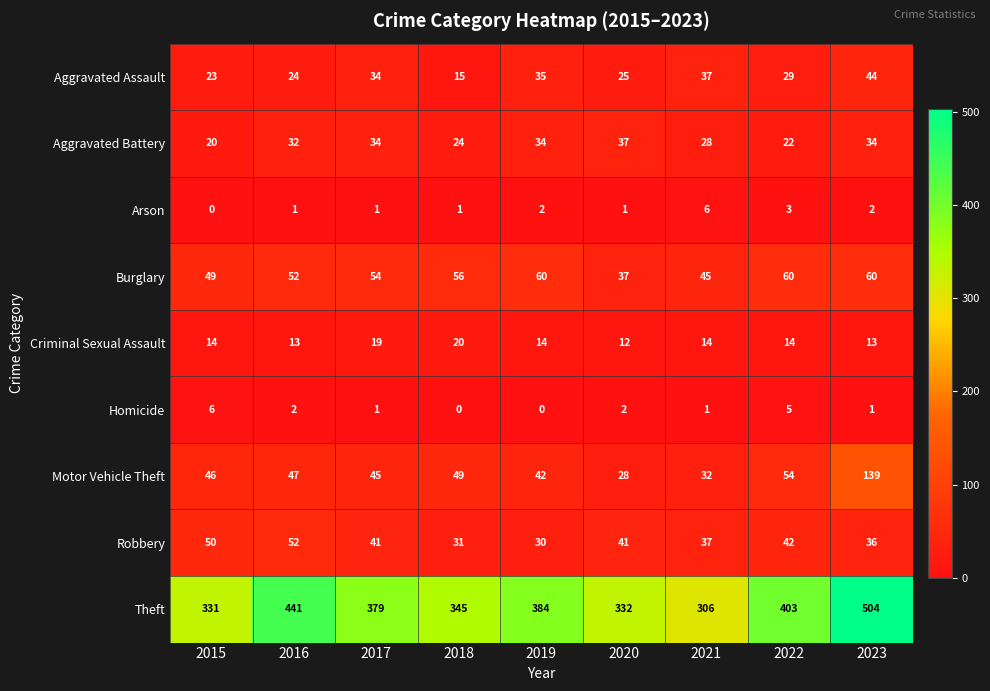

Rank the series at 2018 from lowest to highest value.

Homicide, Arson, Aggravated Assault, Criminal Sexual Assault, Aggravated Battery, Robbery, Motor Vehicle Theft, Burglary, Theft